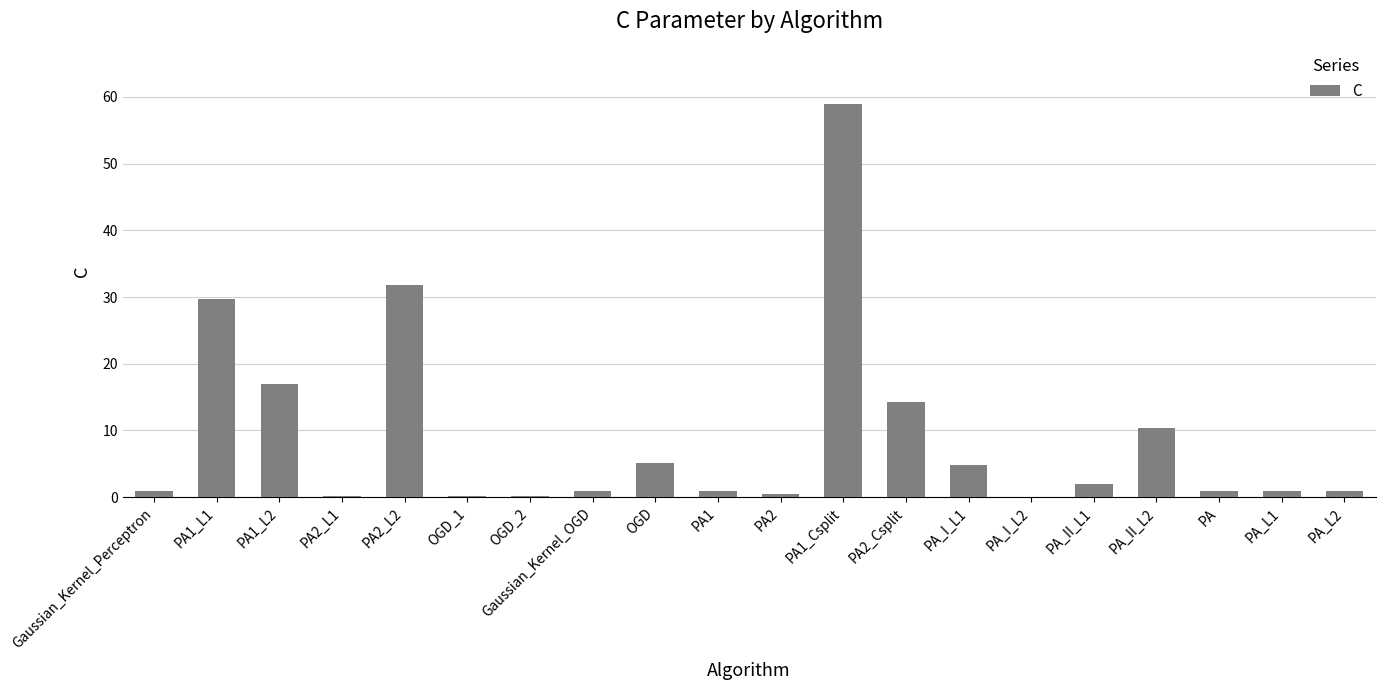

What is the greatest value displayed?

59.0